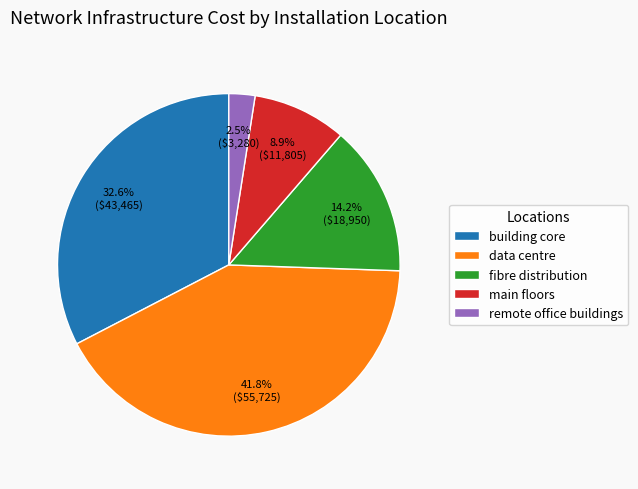

Rank the categories by value from highest to lowest.

data centre, building core, fibre distribution, main floors, remote office buildings